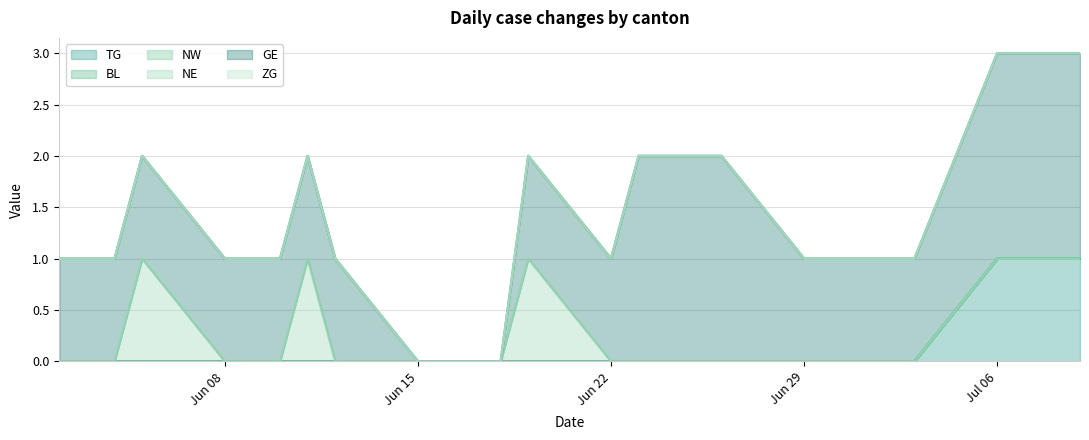

List the labels in order of TG value, smallest first.

0, 1, 2, 3, 4, 5, 6, 7, 8, 9, 10, 11, 12, 13, 14, 15, 16, 17, 18, 19, 20, 21, 22, 23, 24, 25, 26, 27